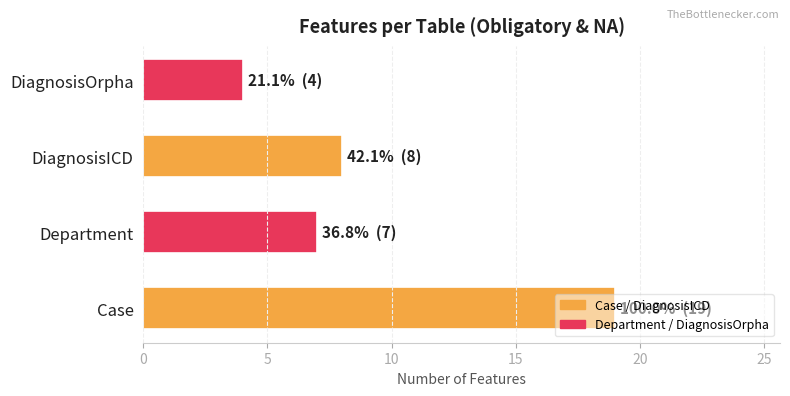

What is the greatest value displayed?

19